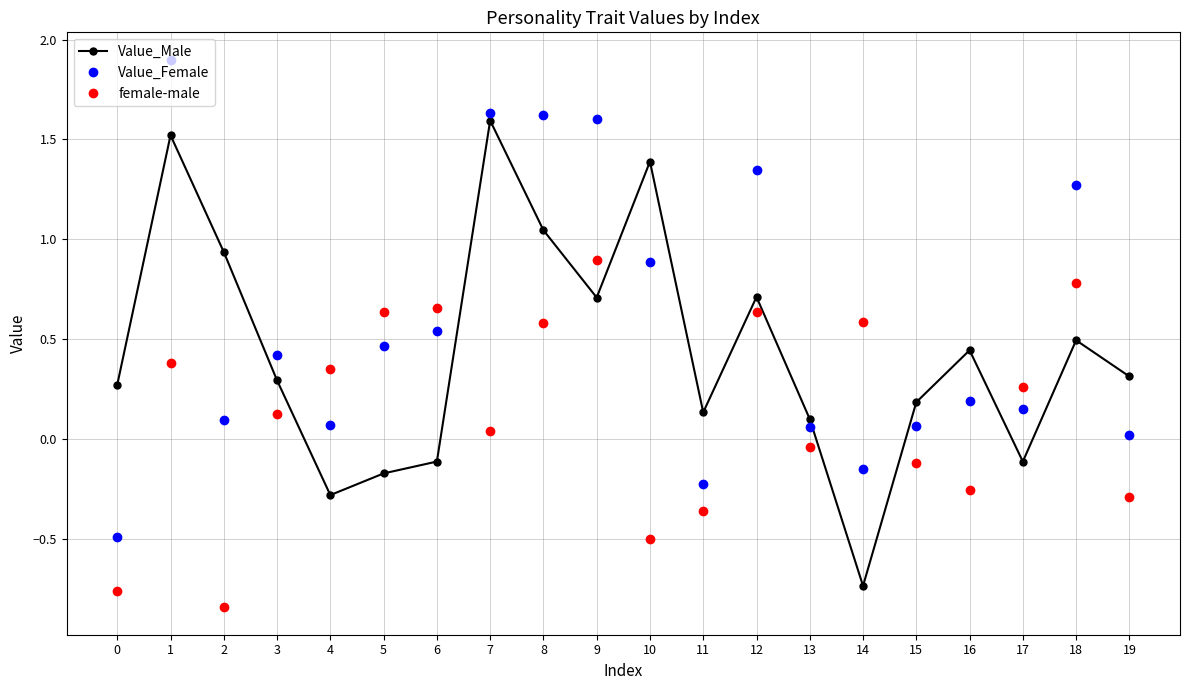

How many intersections are there between female-male and Value_Male?

8